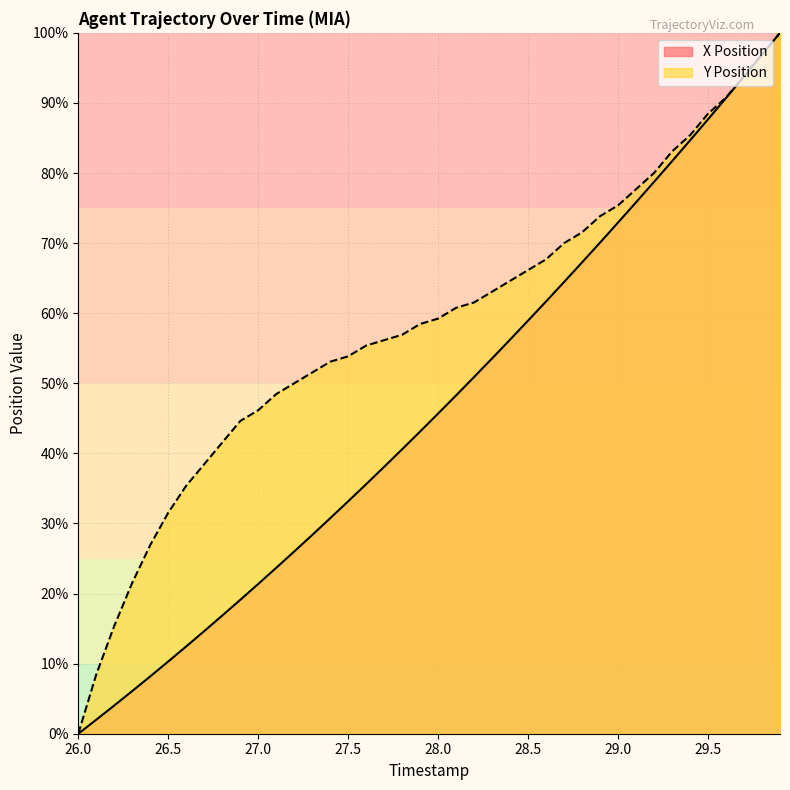

True or false: X Position has more than 0 points higher than both neighbors.

False